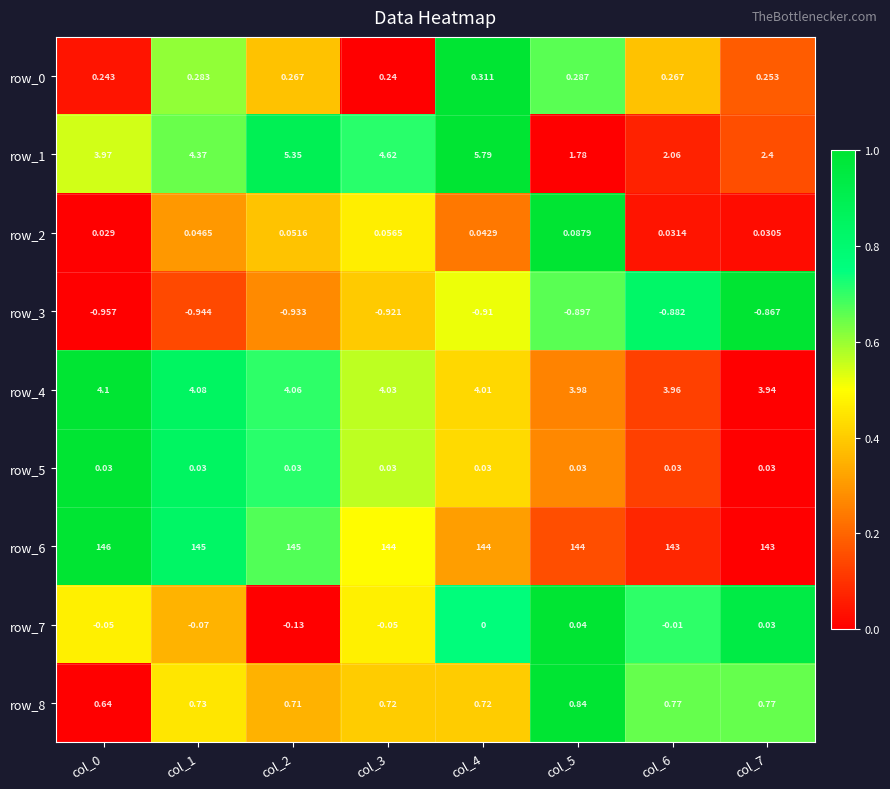

Is the value of row_2 at col_5 greater than the value of row_5 at col_0?

Yes